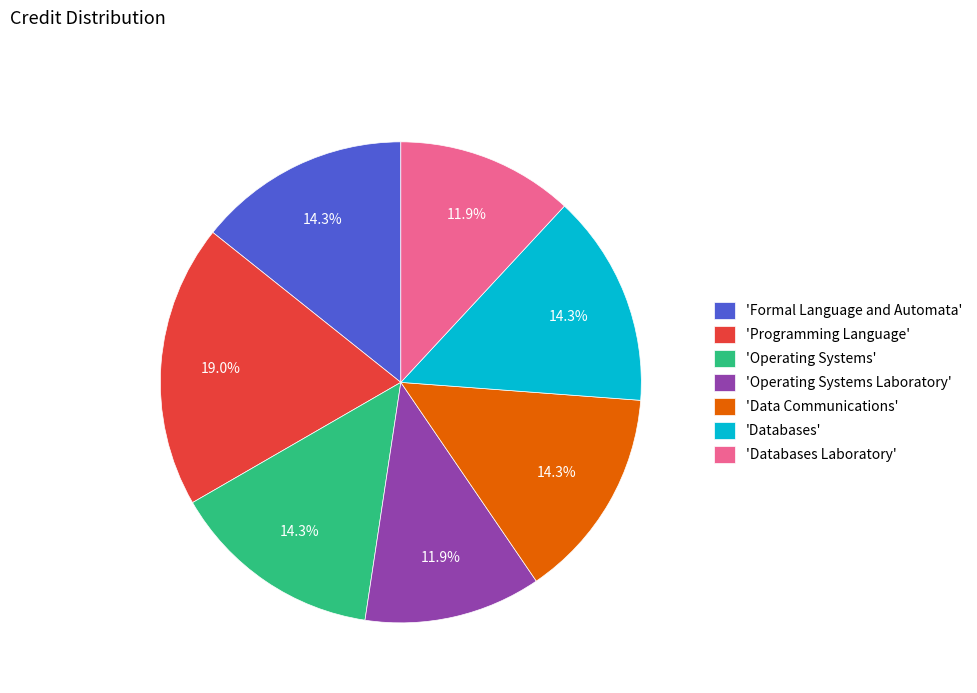

To the nearest percent, what is the difference between the largest and smallest slice percentages?

7%